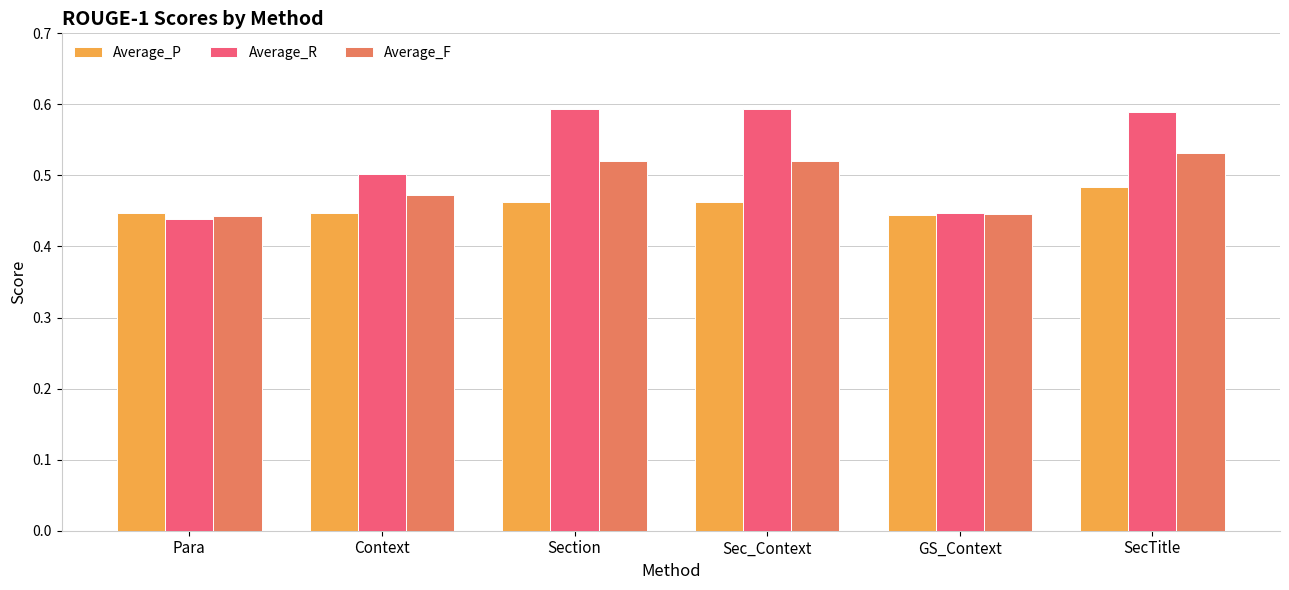

At which label does Average_P reach its peak?

SecTitle